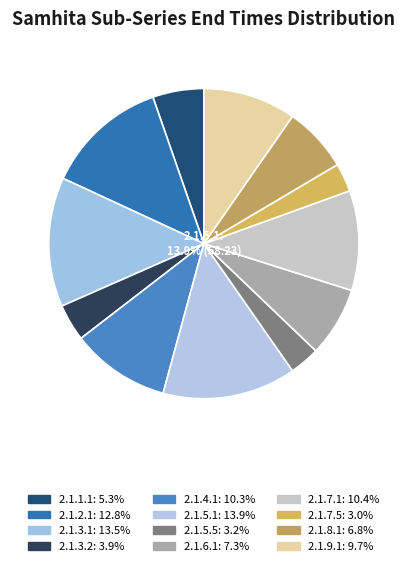

Rank the categories by value from lowest to highest.

2.1.7.5, 2.1.5.5, 2.1.3.2, 2.1.1.1, 2.1.8.1, 2.1.6.1, 2.1.9.1, 2.1.4.1, 2.1.7.1, 2.1.2.1, 2.1.3.1, 2.1.5.1